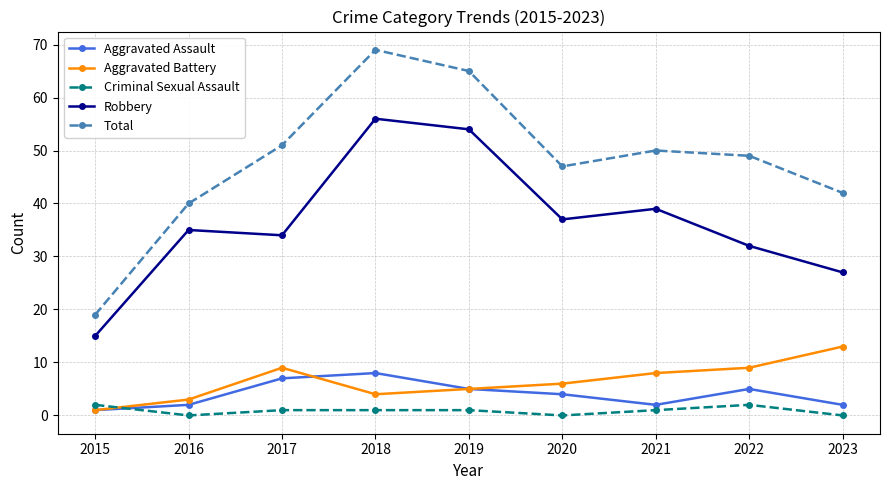

The Aggravated Battery series shows 6 at 2020. True or false?

True